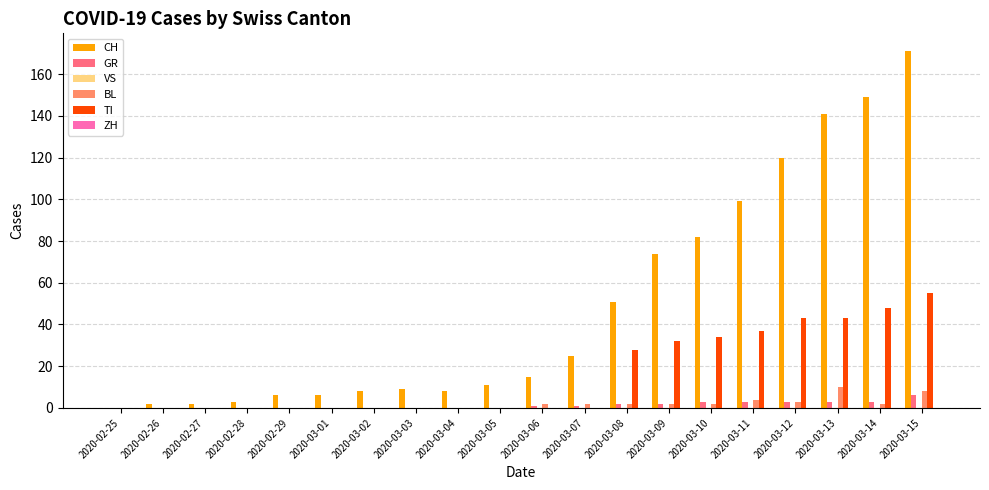

At which category is the sum across all series the highest?

2020-03-15